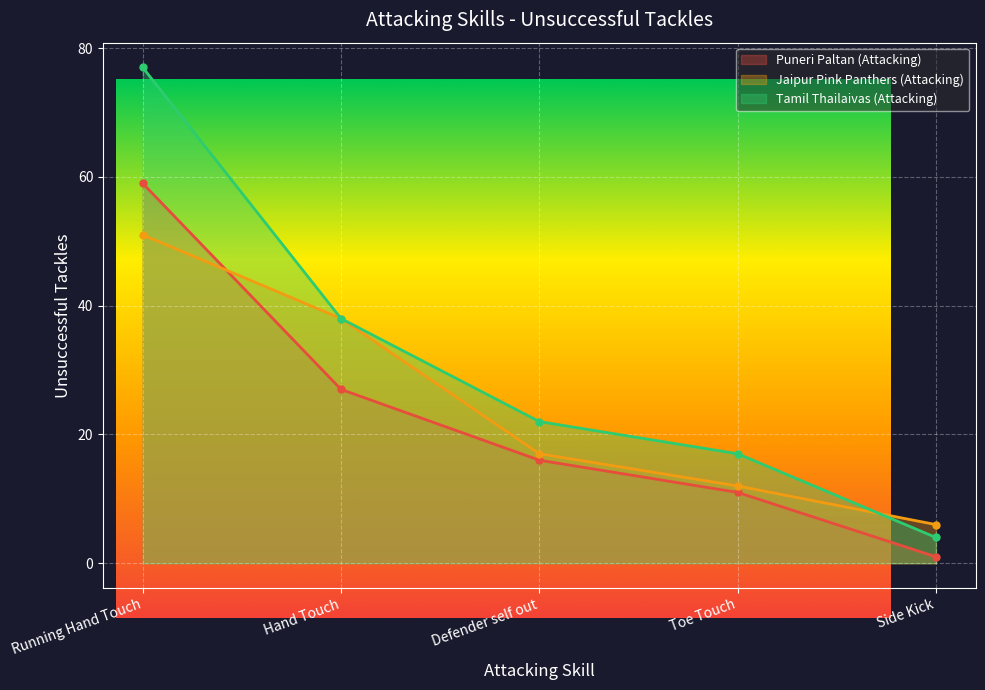

After their last crossing, which series has the higher values: Puneri Paltan (Attacking) or Jaipur Pink Panthers (Attacking)?

Jaipur Pink Panthers (Attacking)